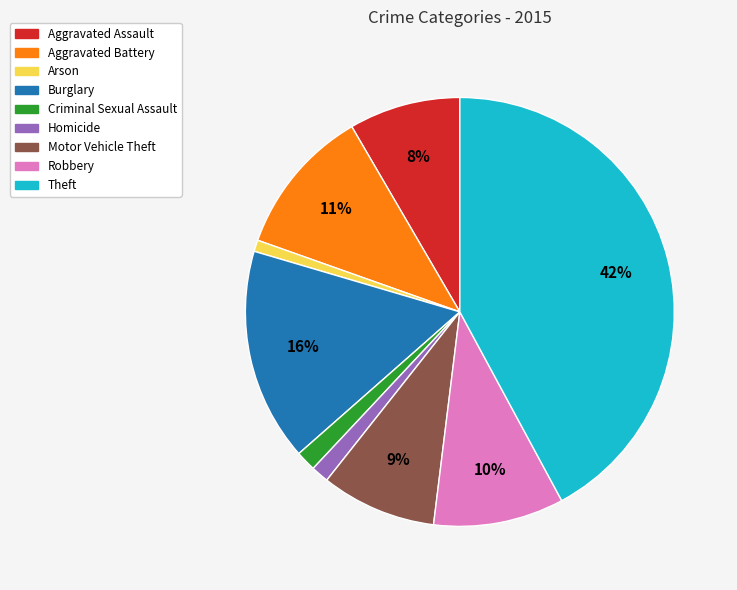

To the nearest percent, what portion does Criminal Sexual Assault represent?

2%